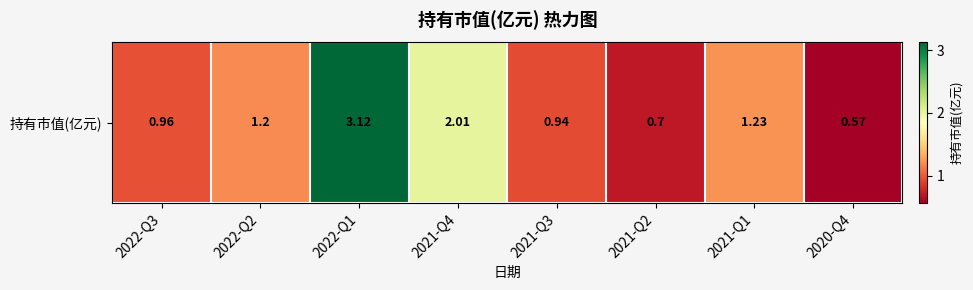

At which category does the chart reach its peak across all series?

2022-Q1